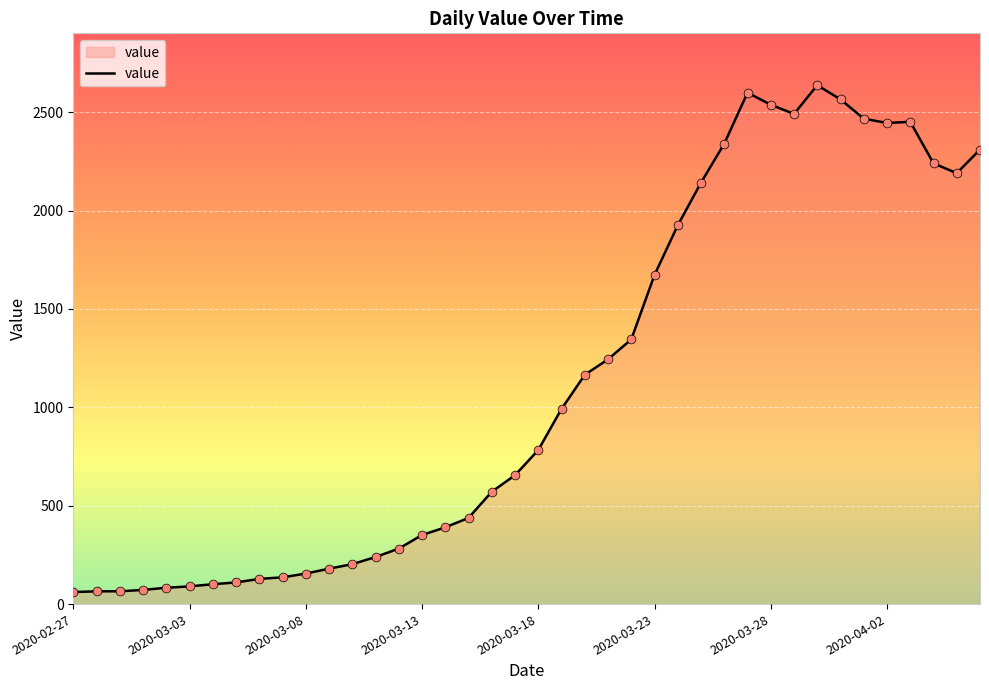

What is the difference between the maximum and minimum values?

2576